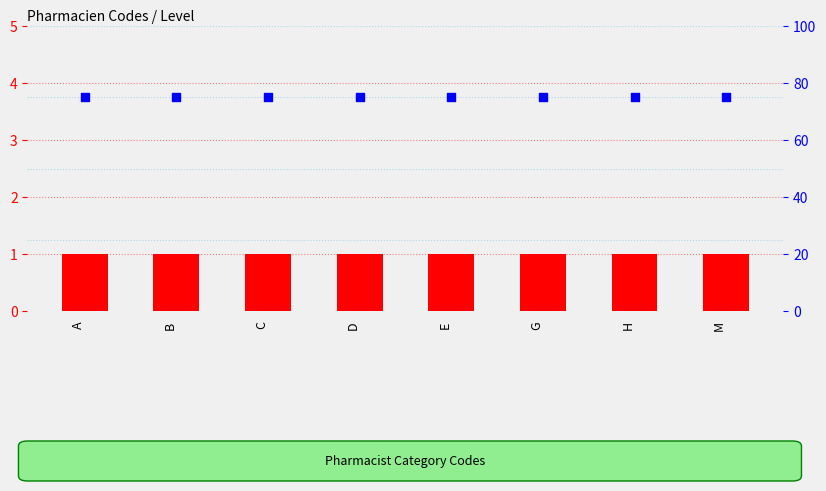

Is the value of percentile rank within the sample at M greater than the value of Level at H?

Yes